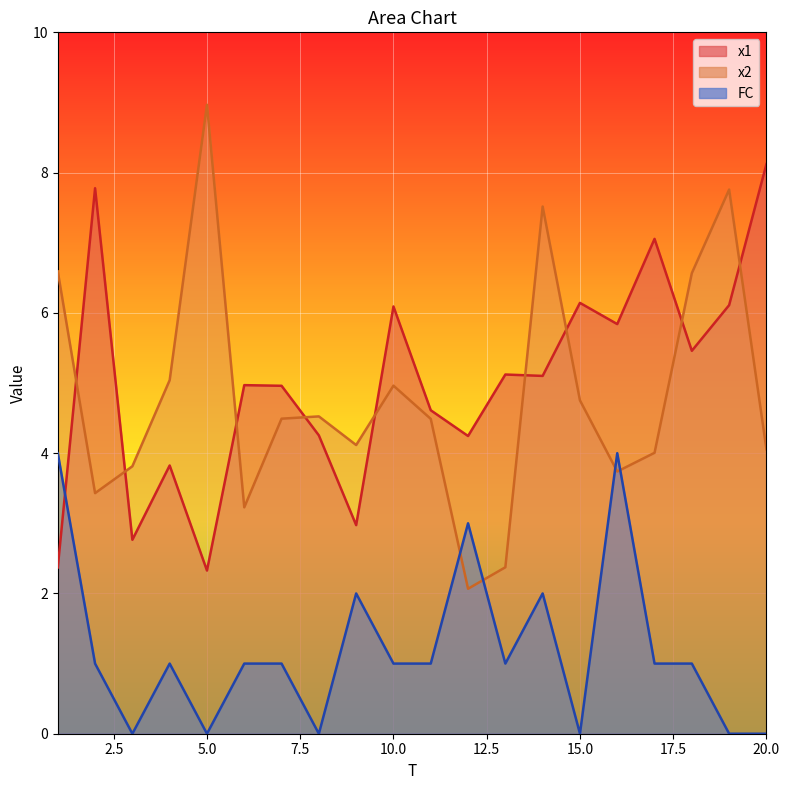

What is the sum of the x2 values at 16 and 12?

5.8